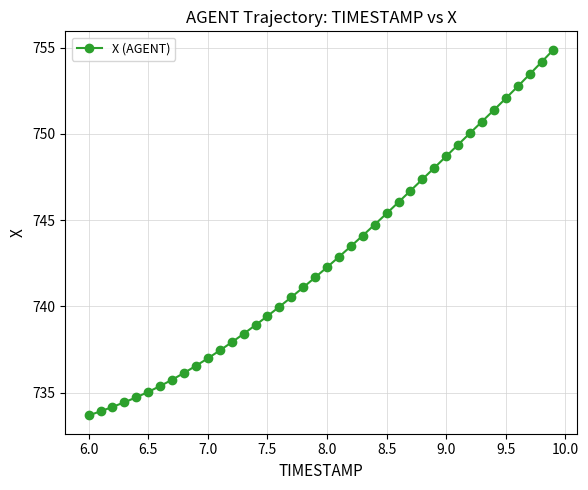

What is the maximum value shown in the chart?

754.9